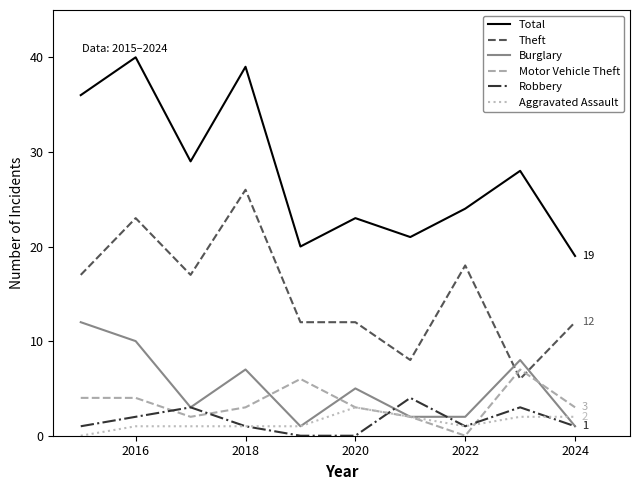

What is the greatest value displayed?

40